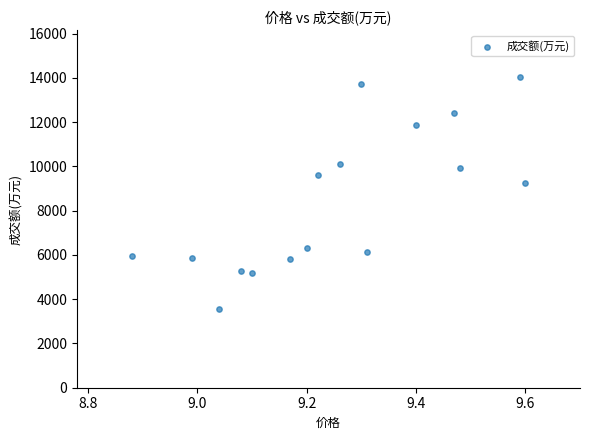

What Y value in the scatter plot is closest to 8806?

9238